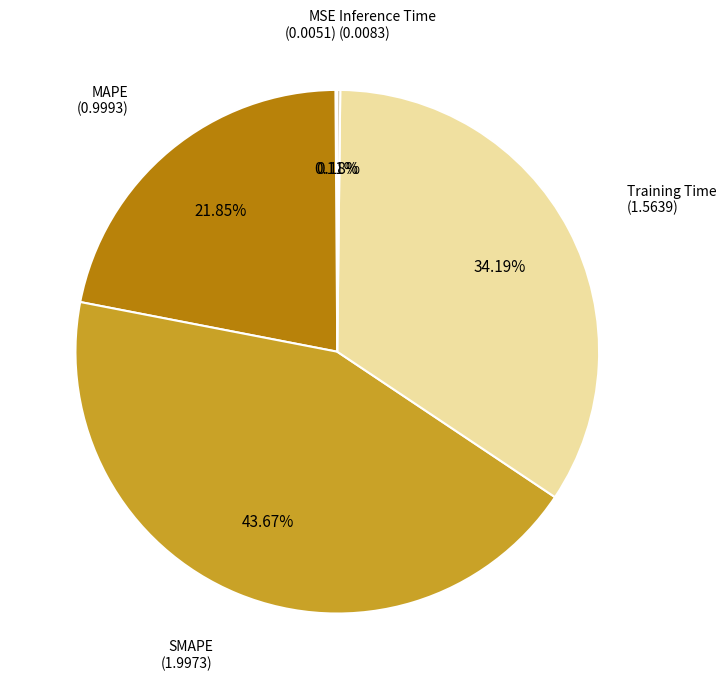

Is there a majority slice in this chart?

No